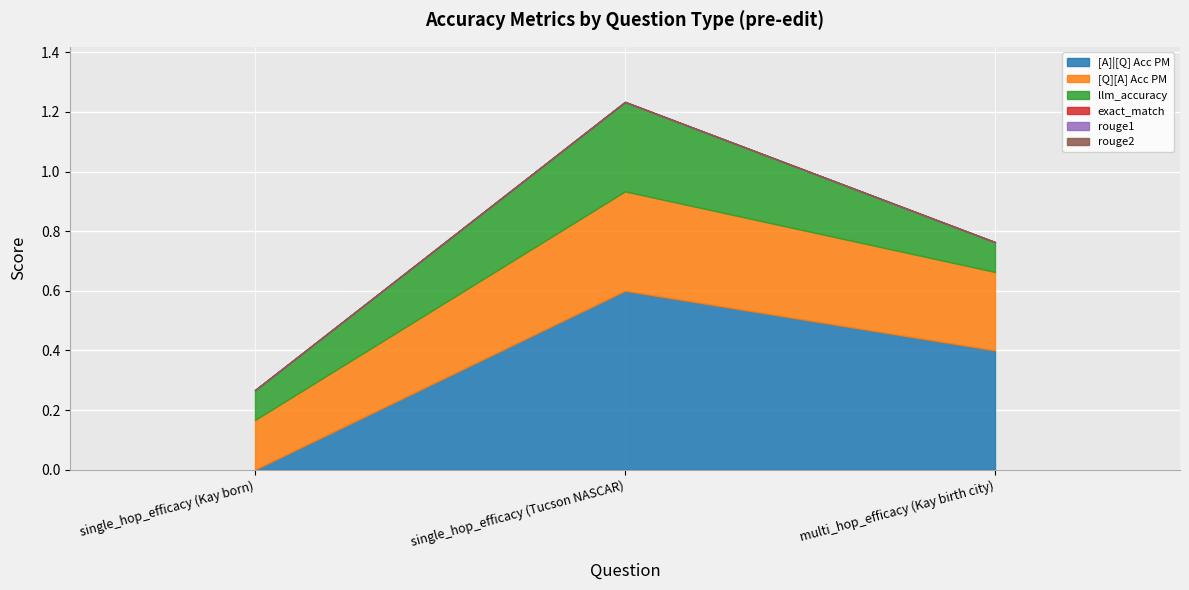

What is the difference between the highest and lowest values at single_hop_efficacy (Tucson NASCAR)?

0.6